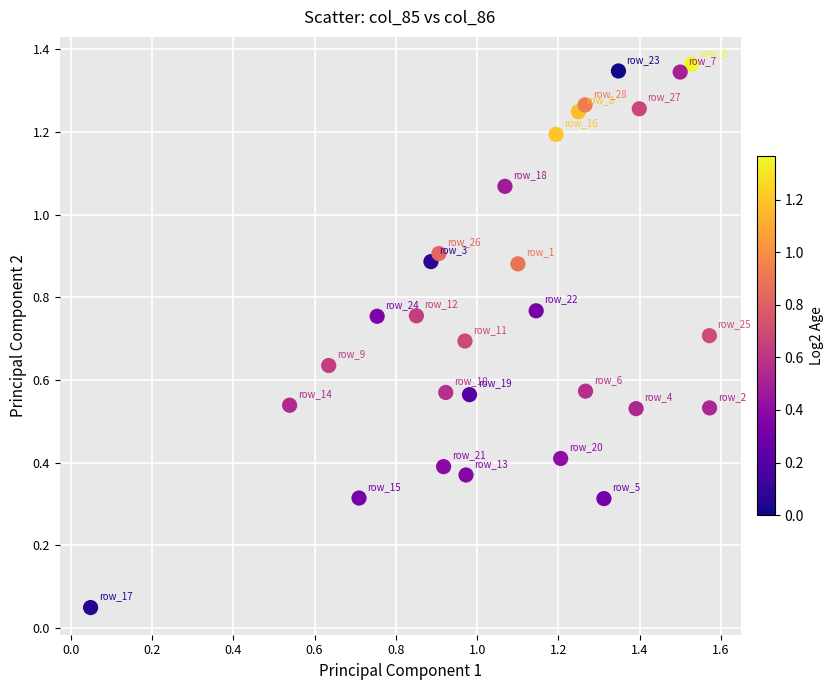

What is the range of X values (max minus min)?

1.5